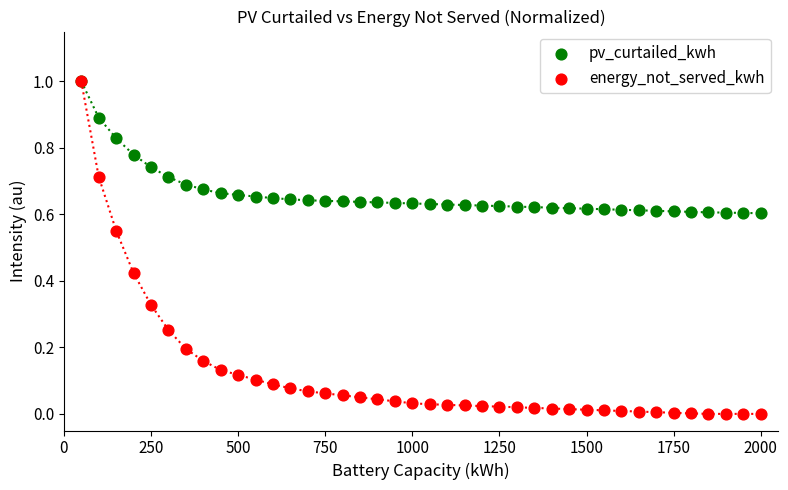

What are all the series names shown in the legend?

pv_curtailed_kwh, energy_not_served_kwh